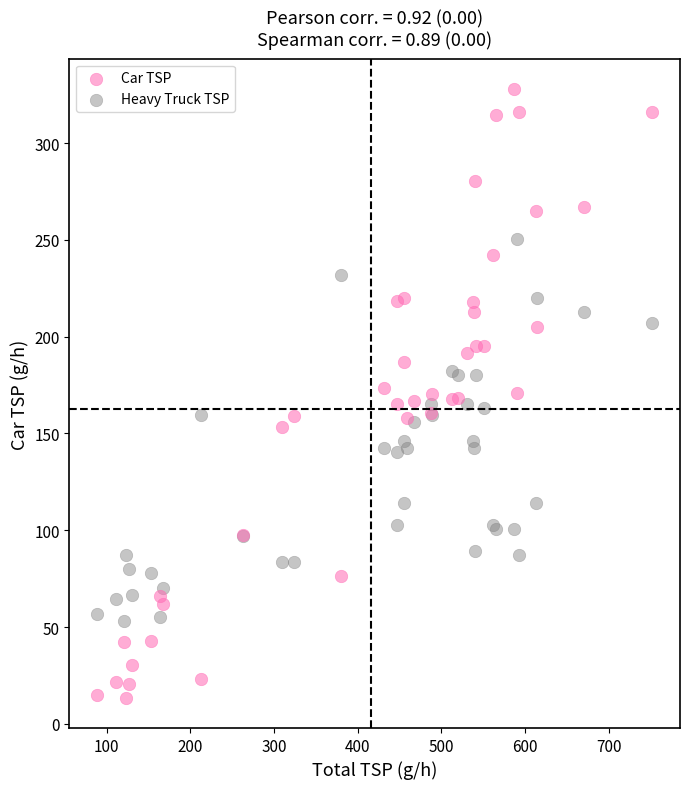

Which series contains the highest Y value?

Car TSP